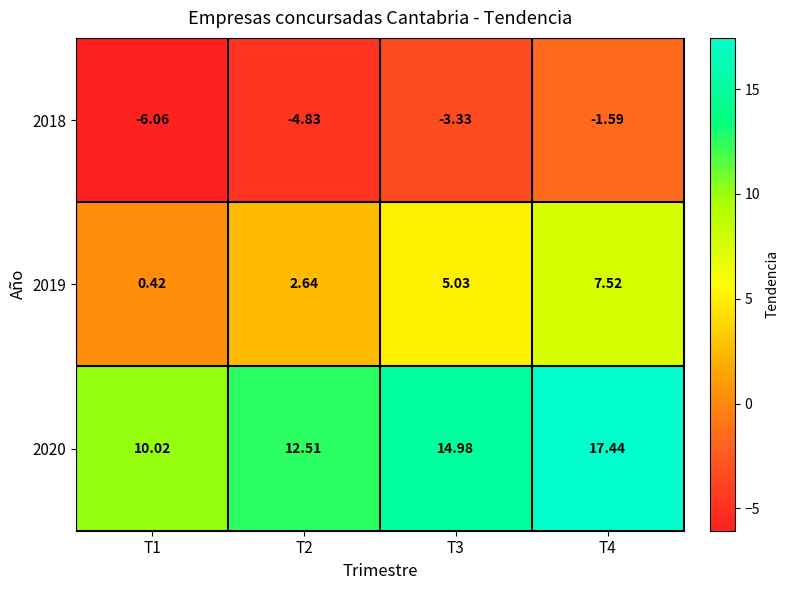

List the series in order of their overall mean, lowest first.

2018, 2019, 2020